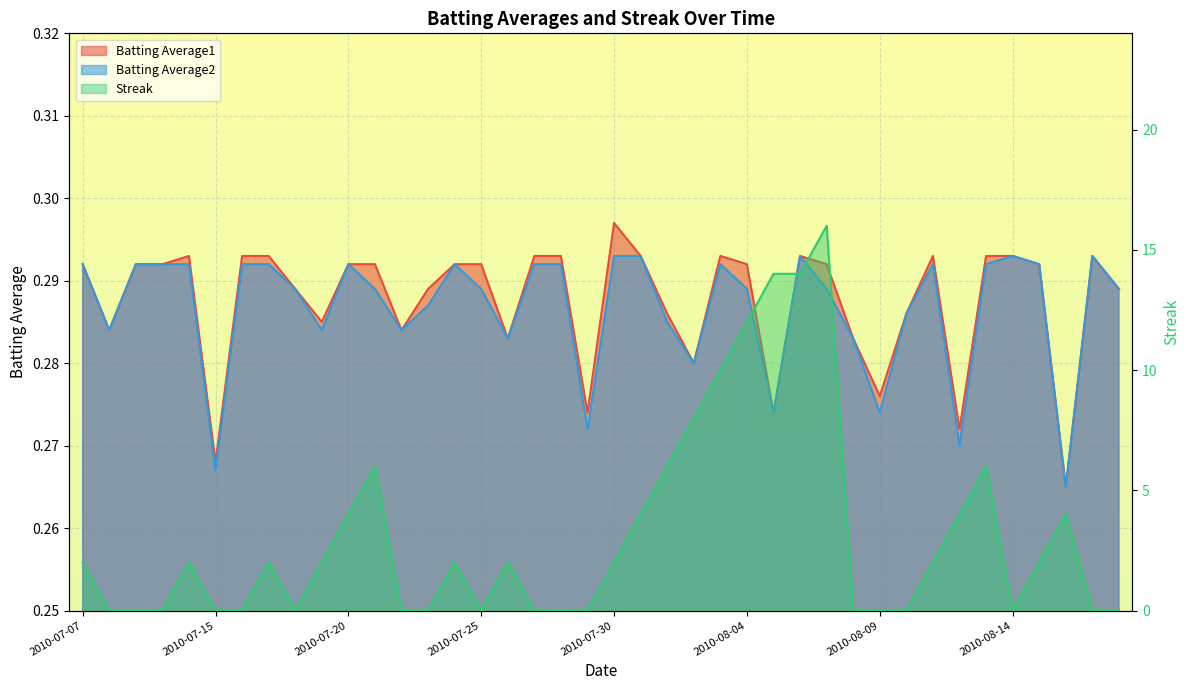

How many intersections are there between Batting Average2 and Streak?

17